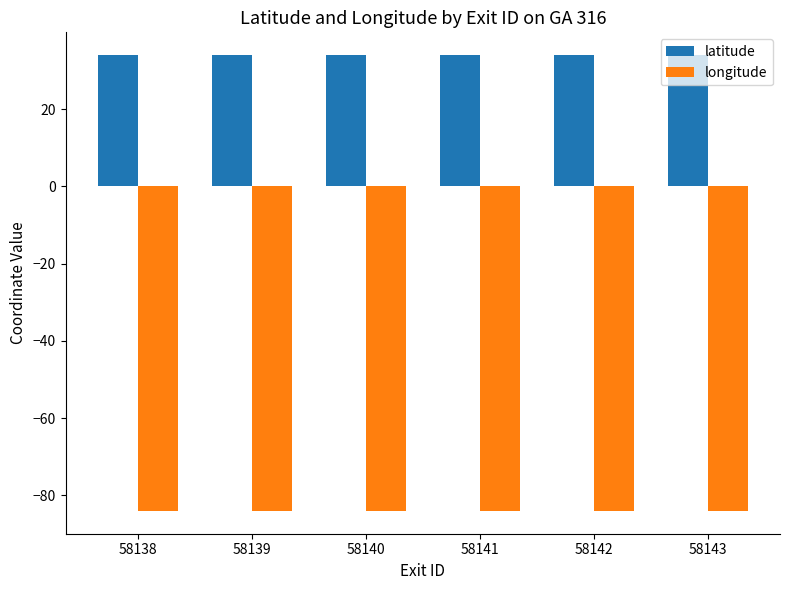

List the series in order of their peak value, lowest first.

longitude, latitude